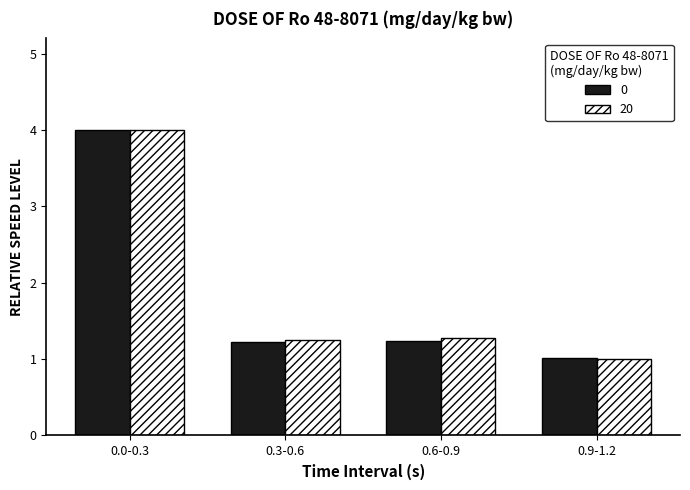

Which series has the largest range (max minus min)?

20